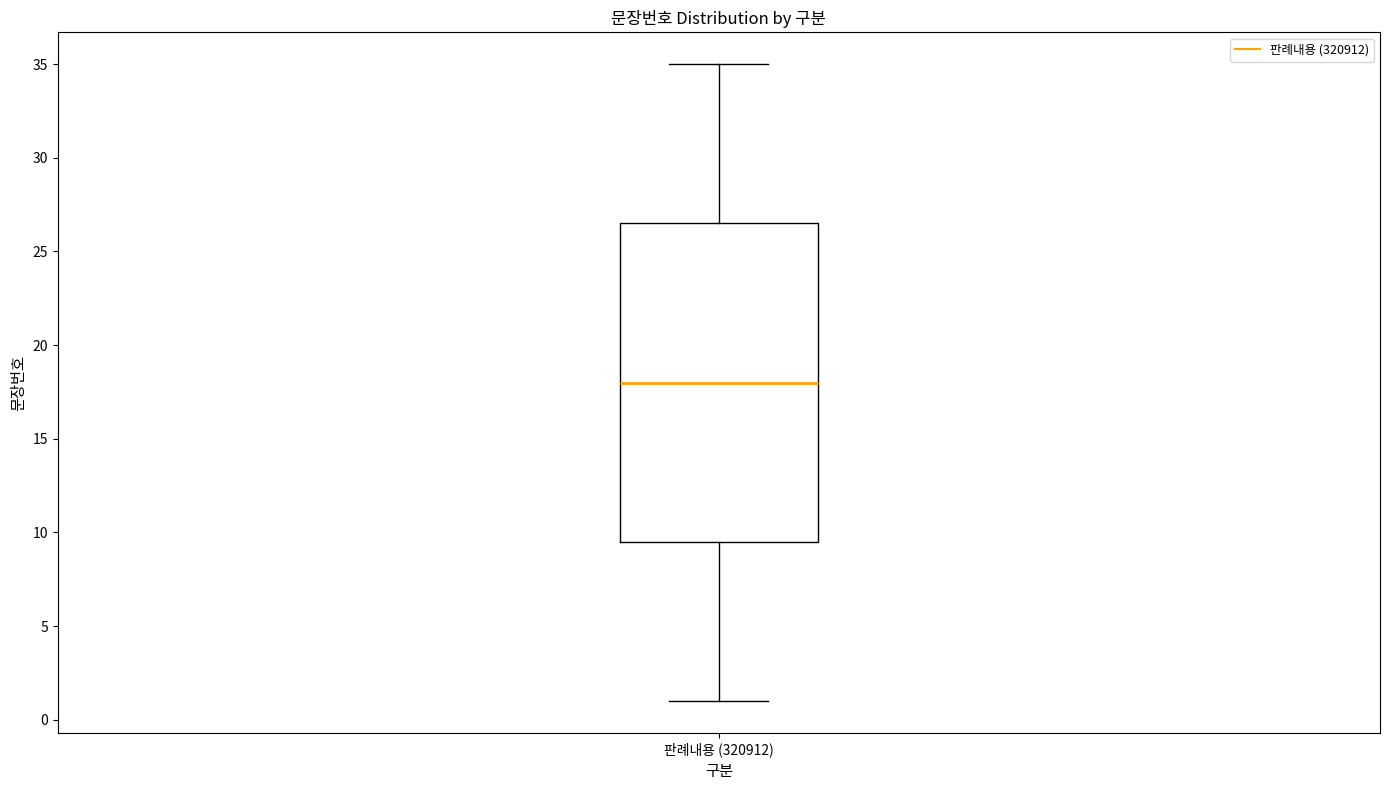

Read this box plot against the y-axis: the position of the median line, the range covered by the box, and the ends of both whiskers. The values are not printed on the chart, so give them approximately, as read against the axis.

median 18.0, box 9.5 to 26.5, whiskers 1.0 to 35.0